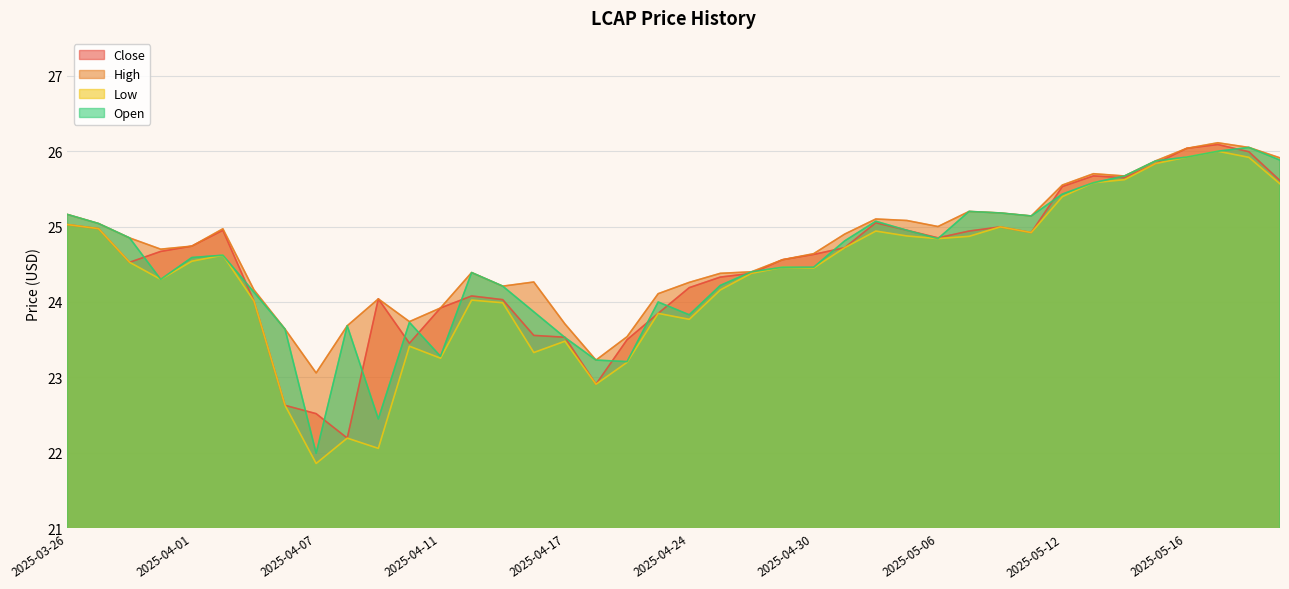

Reading left to right, extract all data points from this chart.

Close: 25.0	25.0	24.5	24.7	24.7	25.0	24.0	22.6	22.5	22.2	24.0	23.5	23.9	24.1	24.0	23.6	23.5	22.9	23.5	23.8	24.2	24.3	24.4	24.6	24.6	24.7	25.0	25.0	24.9	24.9	25.0	24.9	25.5	25.7	25.6	25.8	26.0	26.1	26.0	25.6
High: 25.2	25.0	24.8	24.7	24.7	25.0	24.2	23.6	23.1	23.7	24.0	23.7	23.9	24.4	24.2	24.3	23.7	23.2	23.5	24.1	24.3	24.4	24.4	24.6	24.6	24.9	25.1	25.1	25.0	25.2	25.2	25.1	25.5	25.7	25.7	25.9	26.0	26.1	26.0	25.9
Low: 25.0	25.0	24.5	24.3	24.5	24.6	24.0	22.6	21.9	22.2	22.1	23.4	23.3	24.0	24.0	23.3	23.5	22.9	23.2	23.8	23.8	24.2	24.4	24.5	24.5	24.7	24.9	24.9	24.8	24.9	25.0	24.9	25.4	25.6	25.6	25.8	25.9	26.0	25.9	25.6
Open: 25.2	25.0	24.8	24.3	24.6	24.6	24.1	23.6	22.0	23.7	22.5	23.7	23.3	24.4	24.2	23.9	23.5	23.2	23.2	24.0	23.8	24.2	24.4	24.5	24.5	24.8	25.1	25.0	24.8	25.2	25.2	25.1	25.4	25.6	25.7	25.9	25.9	26.0	26.0	25.9